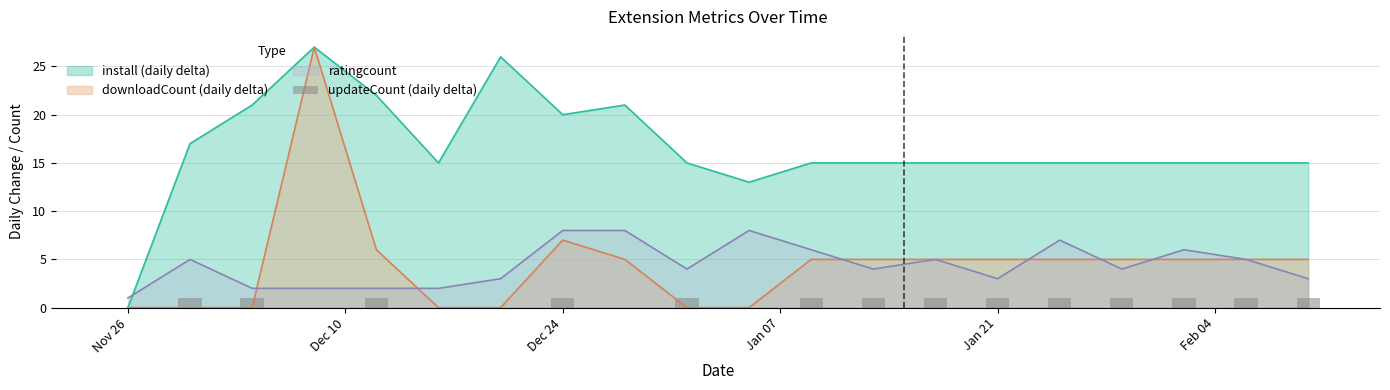

Does the chart contain stacked bars?

No